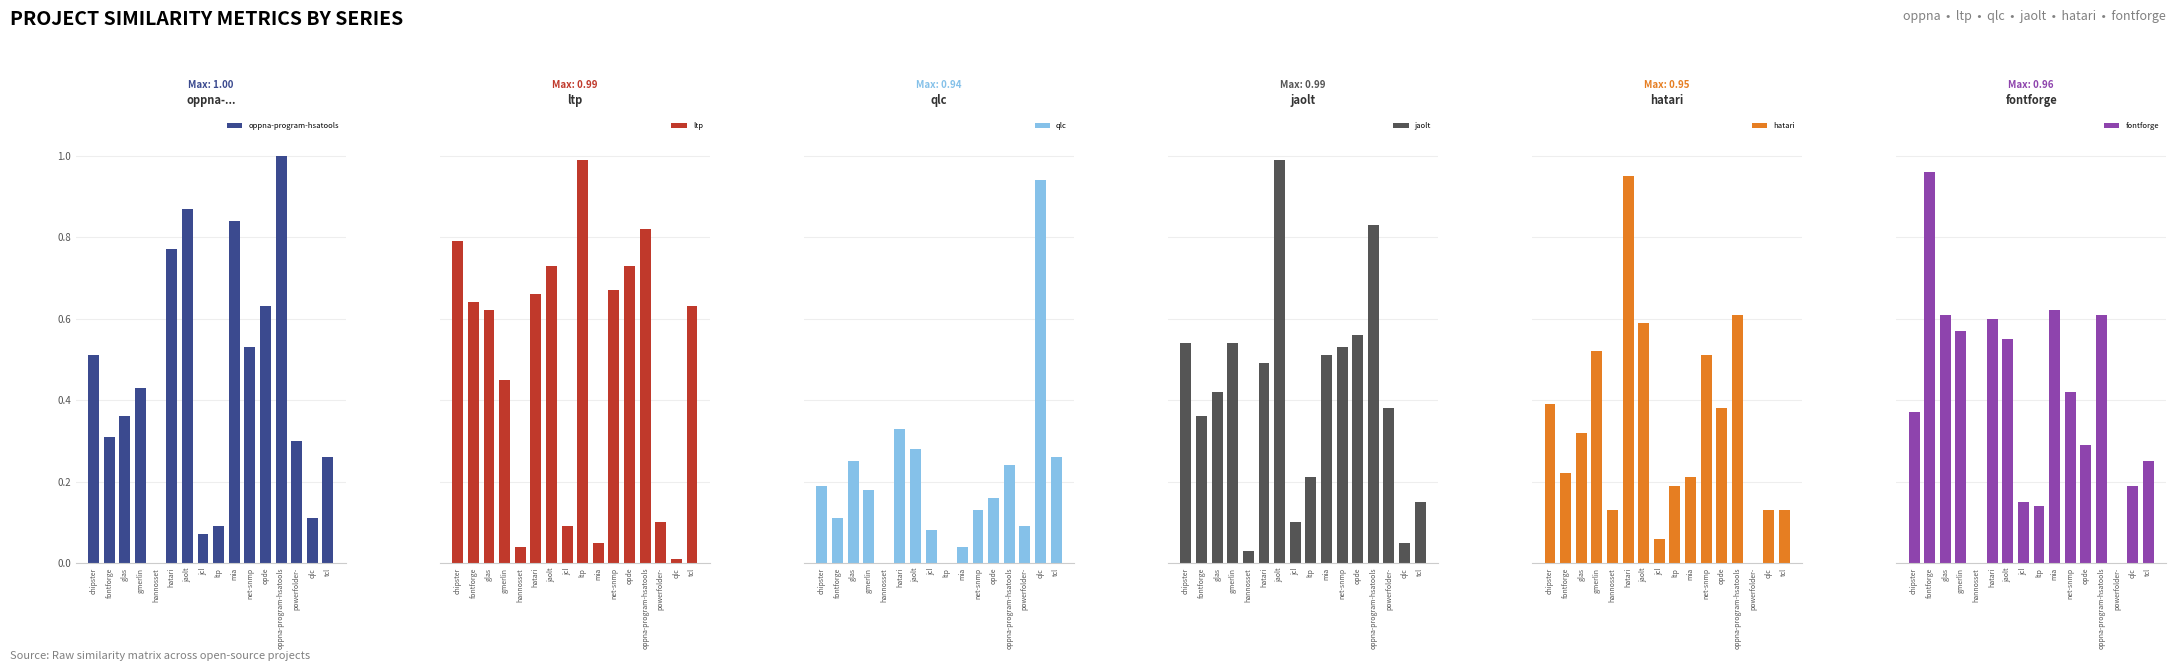

Is the value of fontforge.csv at ltp greater than the value of hatari.csv at ltp?

No